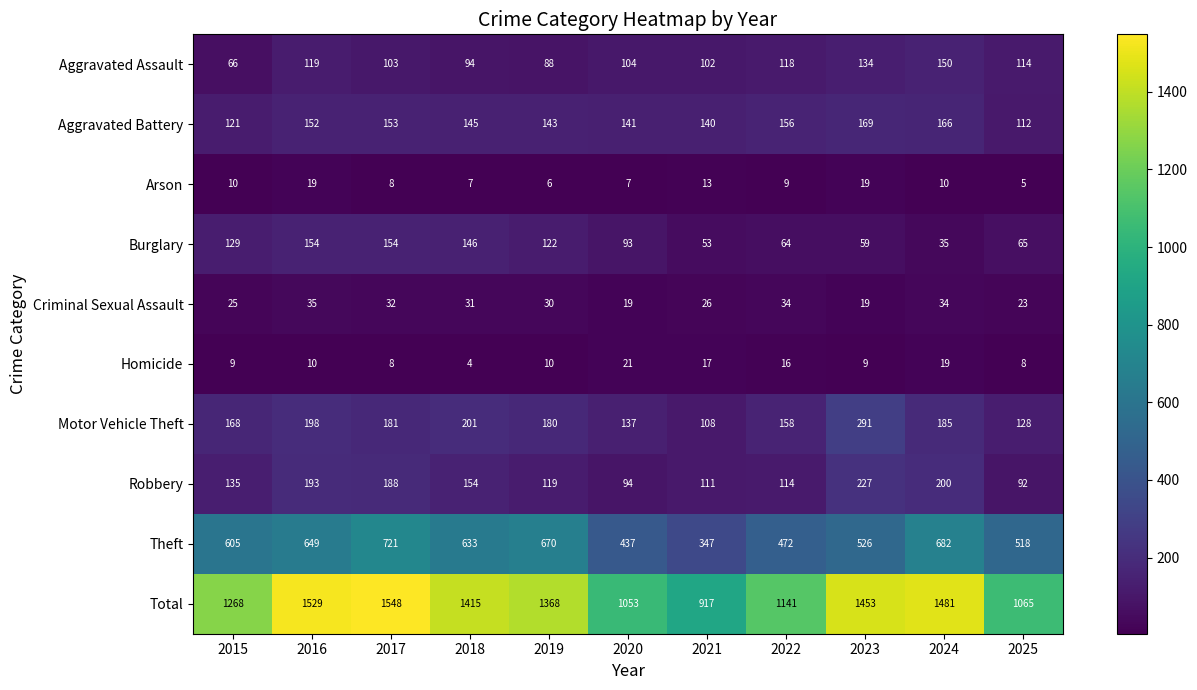

Between 2020 and 2023, which series saw the biggest shift?

Total